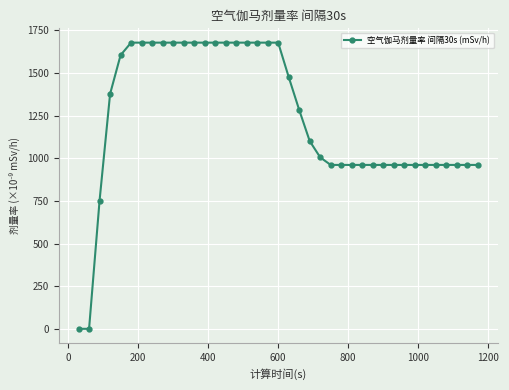

What is the difference between the maximum and minimum values?

1677.3